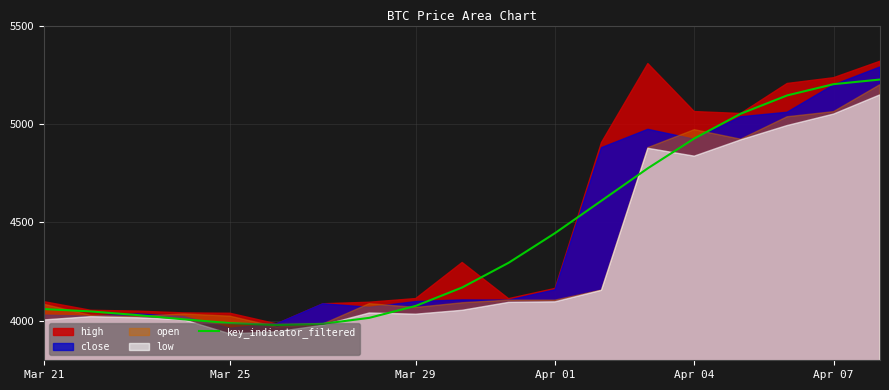

How many data points are less than 4169?

9